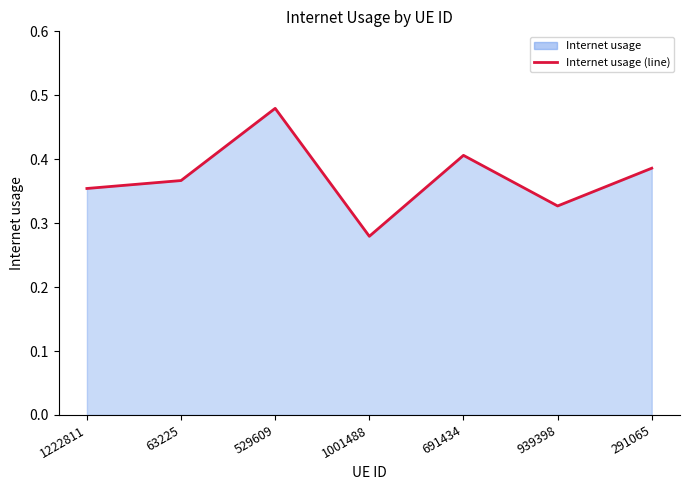

How many lines are shown in the chart?

1